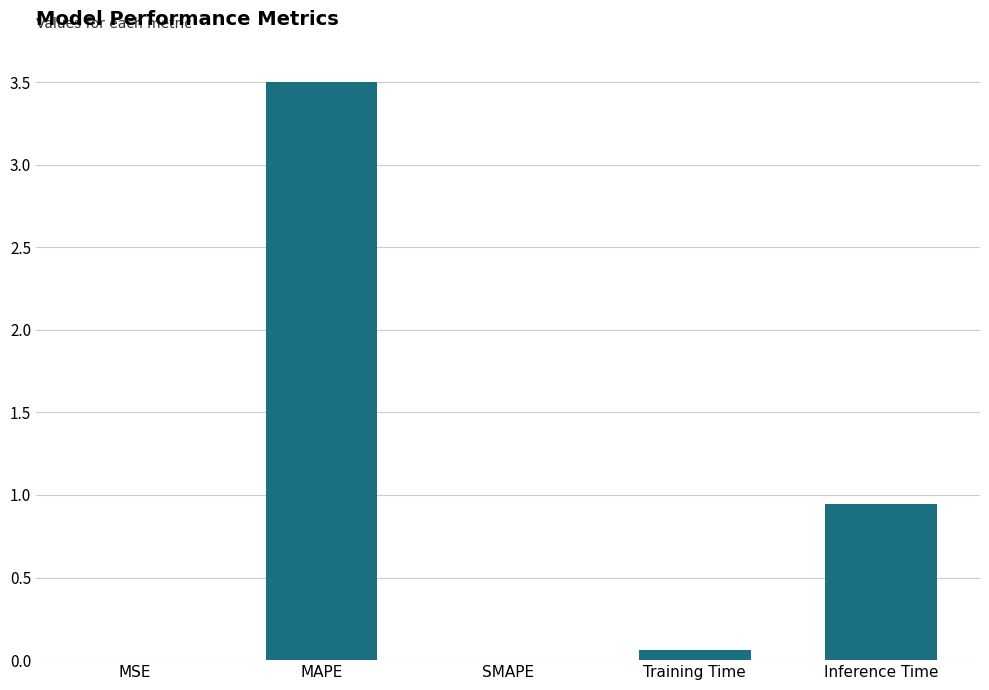

What is the change in value from MAPE to Inference Time?

-2.6